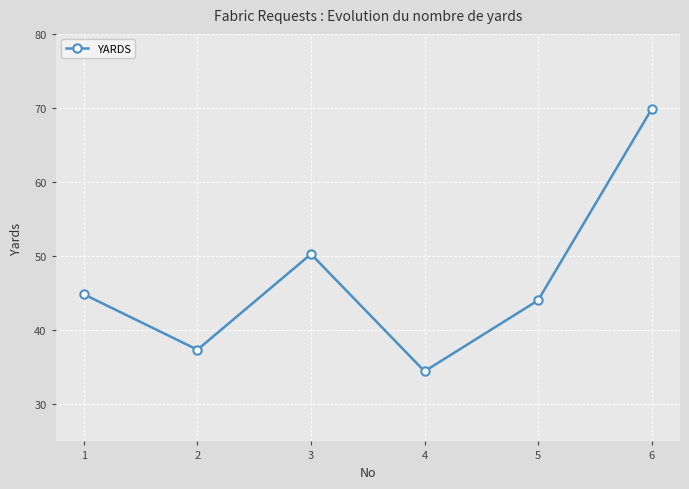

Reading left to right, what are all the values shown in this chart?

44.8	37.4	50.3	34.5	44.0	69.8